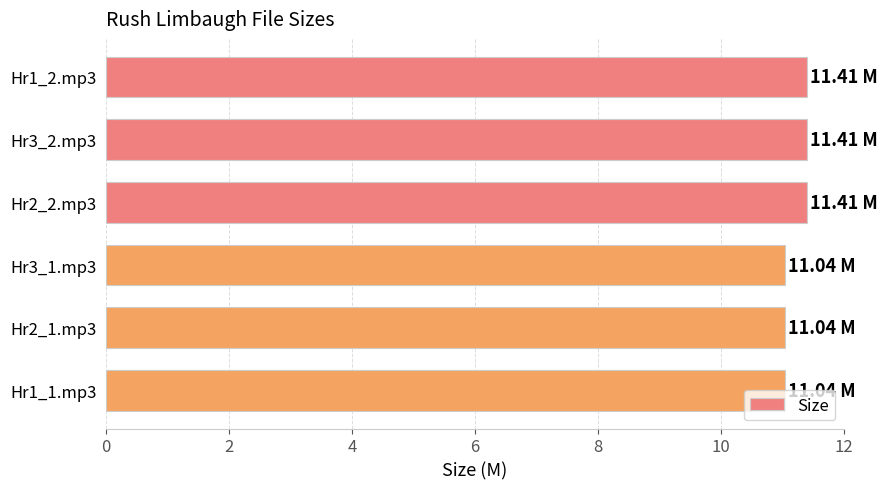

What is the average value?

11.2